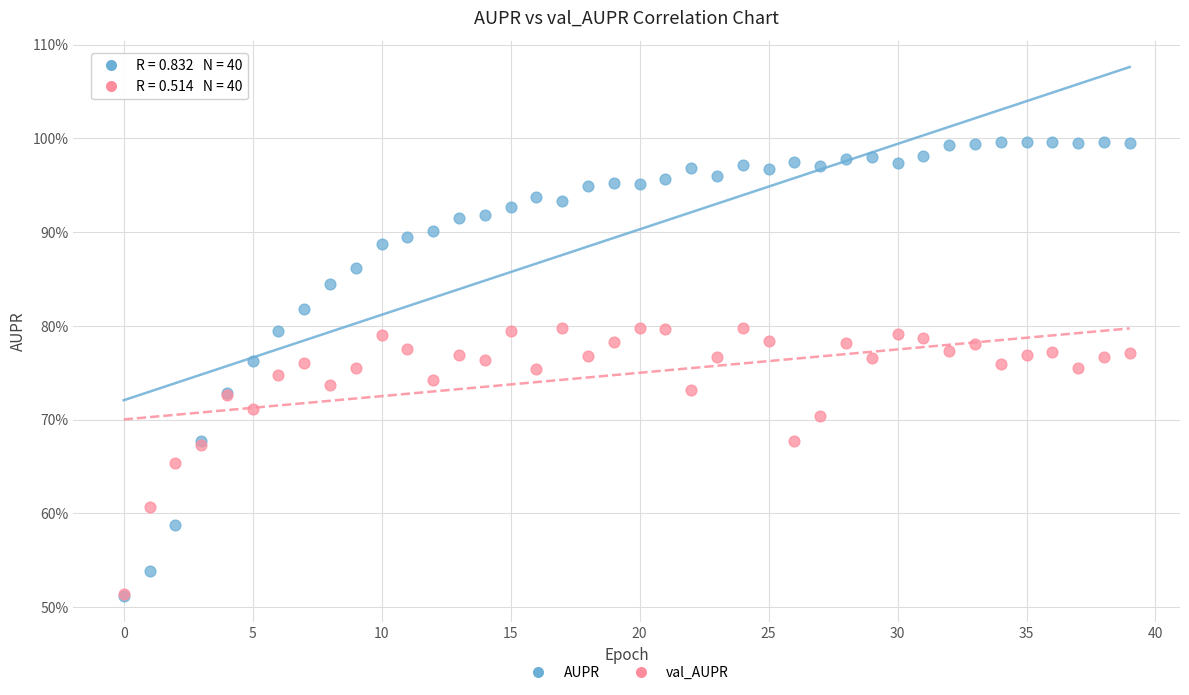

What are all the series names shown in the legend?

AUPR, val_AUPR